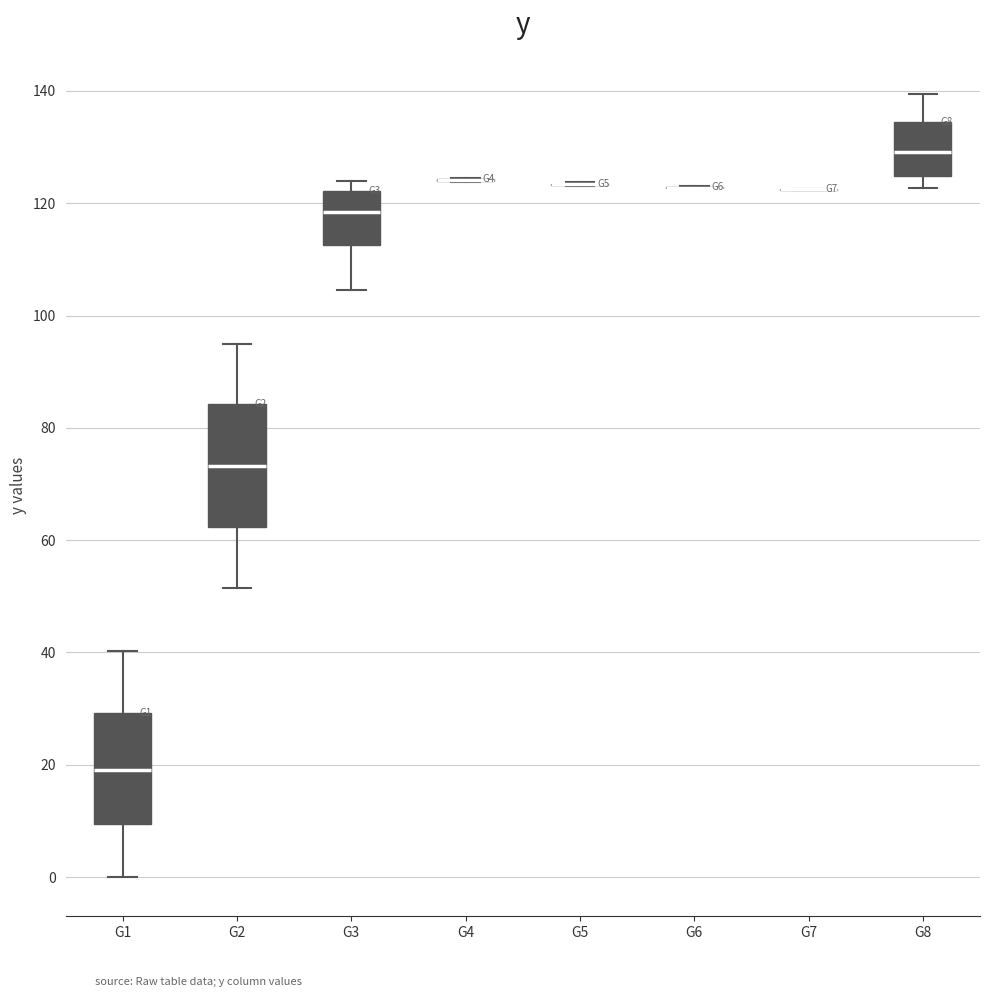

Reading left to right, read every box against the y-axis: the position of its median line, the range the box covers, and the ends of its whiskers. The values are not printed on the chart, so give them approximately, as read against the axis.

G1: median 20, box 10 to 30, whiskers 0 to 40
G2: median 74, box 62 to 84, whiskers 52 to 94
G3: median 118, box 112 to 122, whiskers 104 to 124
G4: box collapsed to a line at 124, whiskers 124 to 124
G5: box collapsed to a line at 124, whiskers 124 to 124
G6: box collapsed to a line at 122, whiskers 122 to 124
G7: box collapsed to a line at 122, whiskers 122 to 122
G8: median 130, box 124 to 134, whiskers 122 to 140